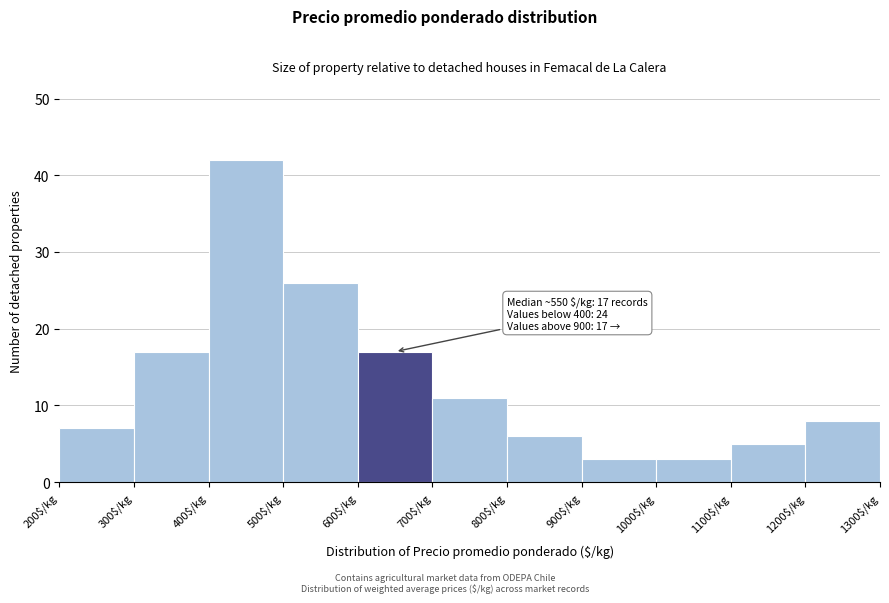

Which range on the x-axis has the tallest bar?

400 to 500